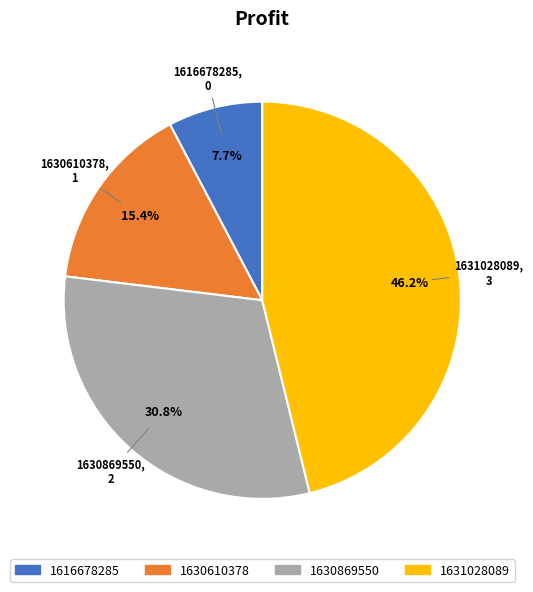

How many segments does this pie chart have?

4